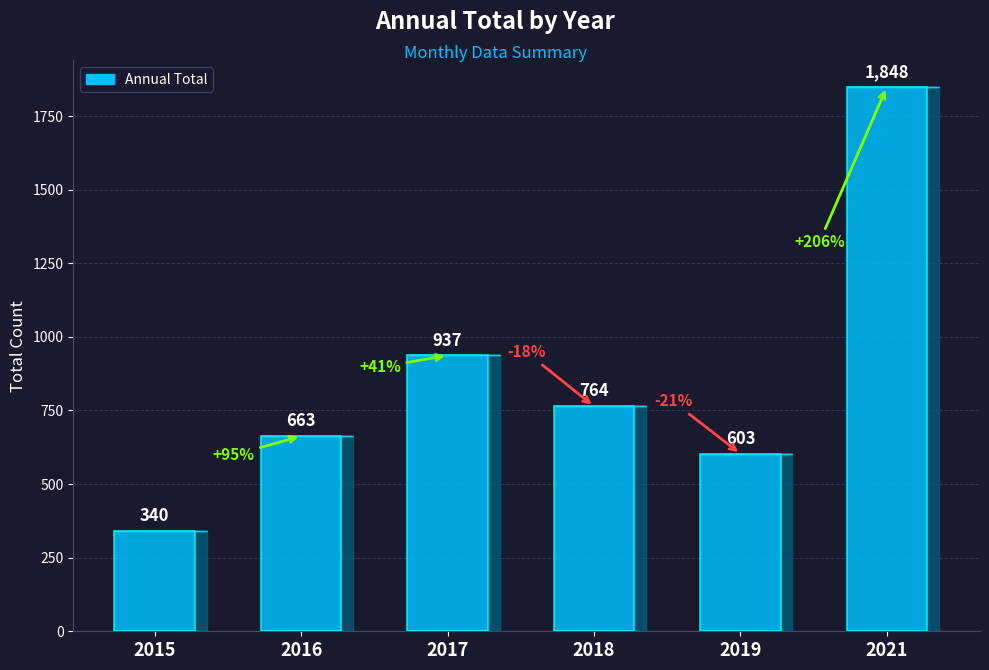

What is the minimum value shown in the chart?

340